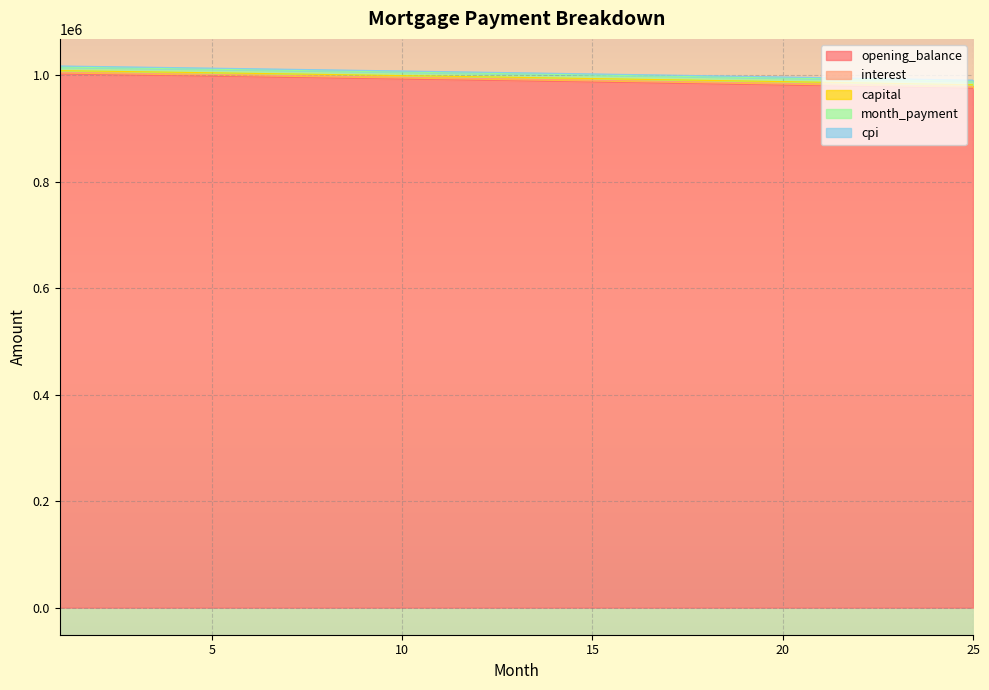

What is the maximum value for opening_balance?

1002083.3